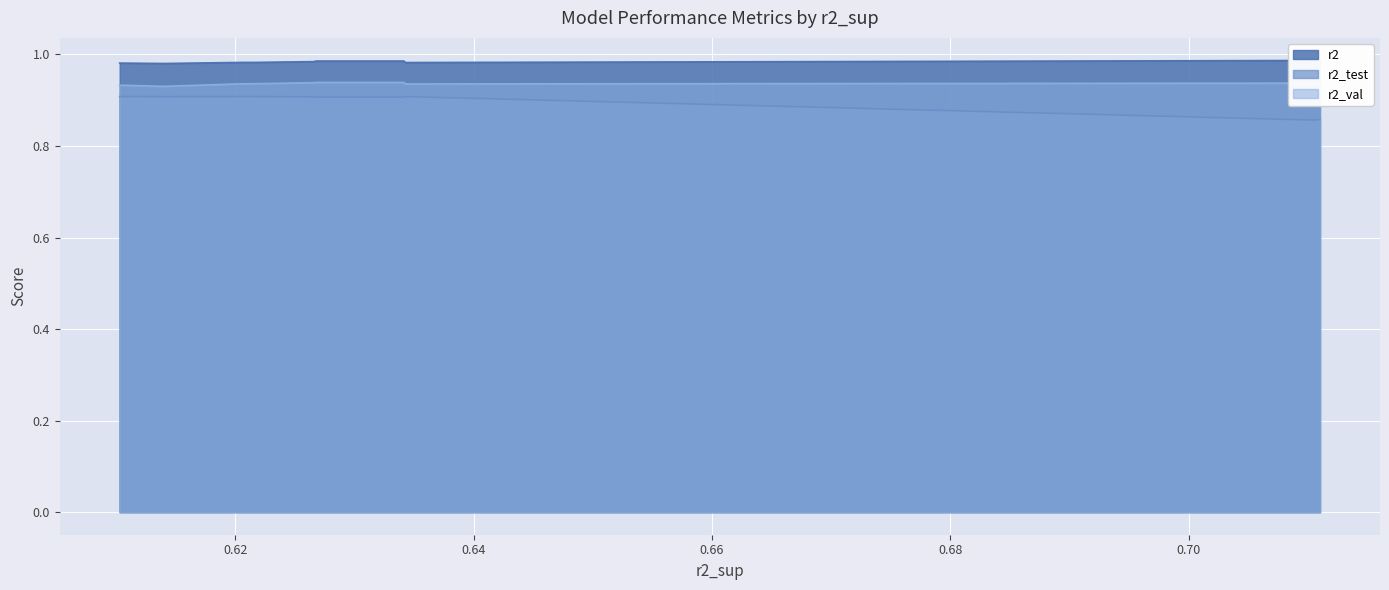

The value of r2_val at model_3_12_8 is 0.4. True or false?

False